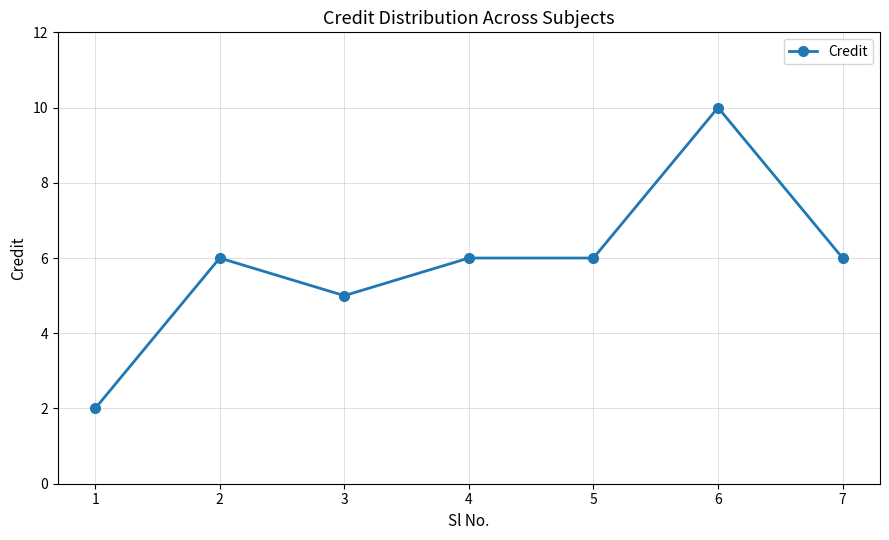

What is the ratio of the value at 3 to the value at 1?

2.5